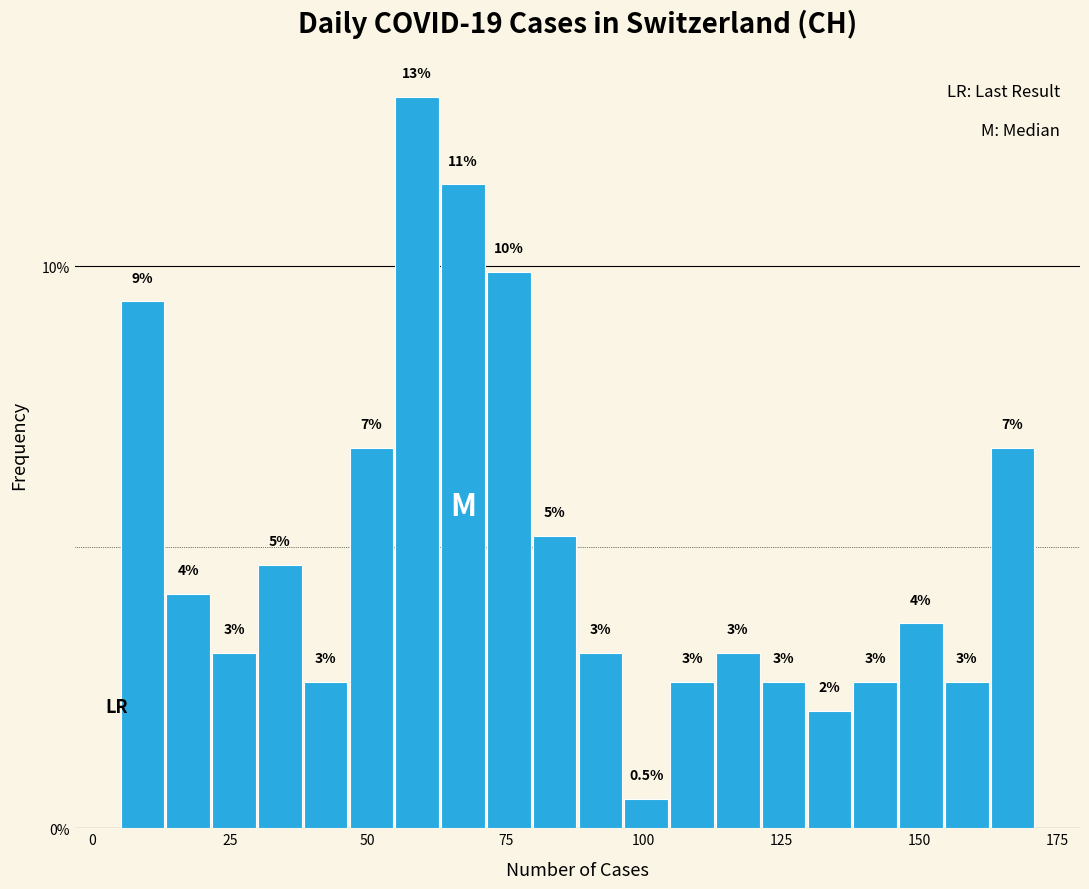

Read against the x-axis, roughly where is the centre of the tallest bar?

60